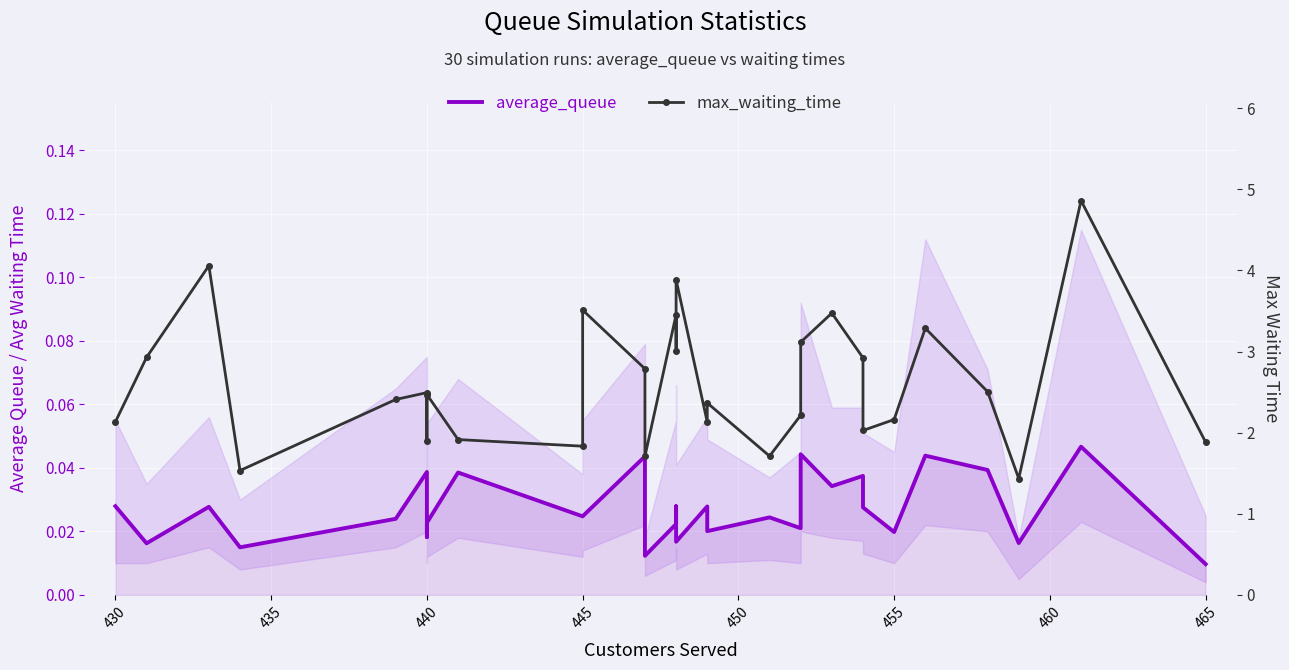

True or false: max_waiting_time and average_queue cross at least once.

False